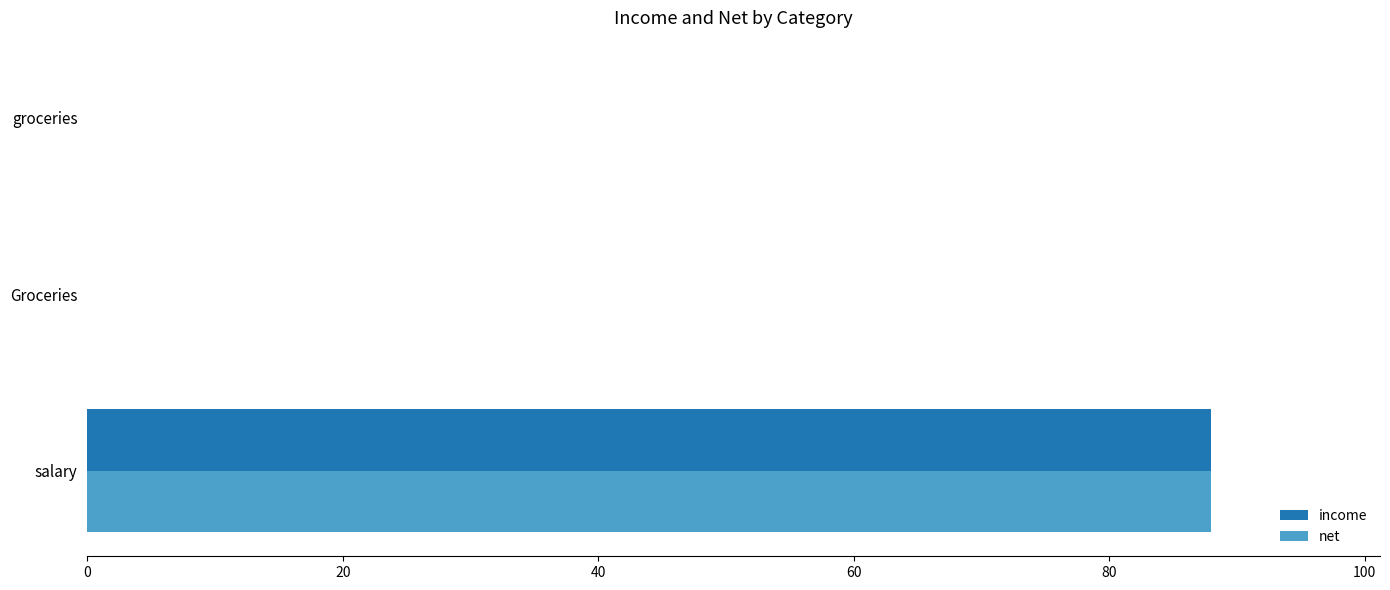

Which series has the widest spread of values?

income